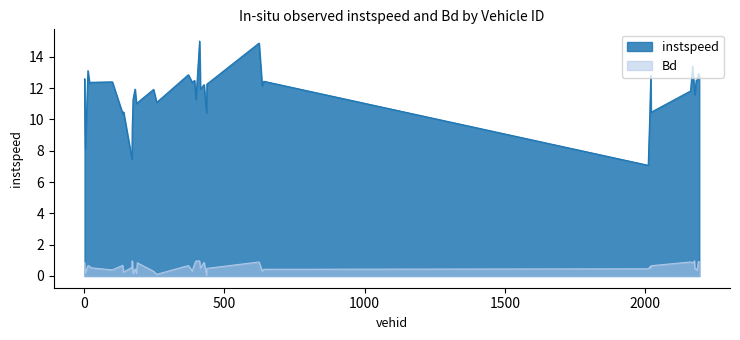

Is it true that instspeed equals 13.1 at 14.0?

True